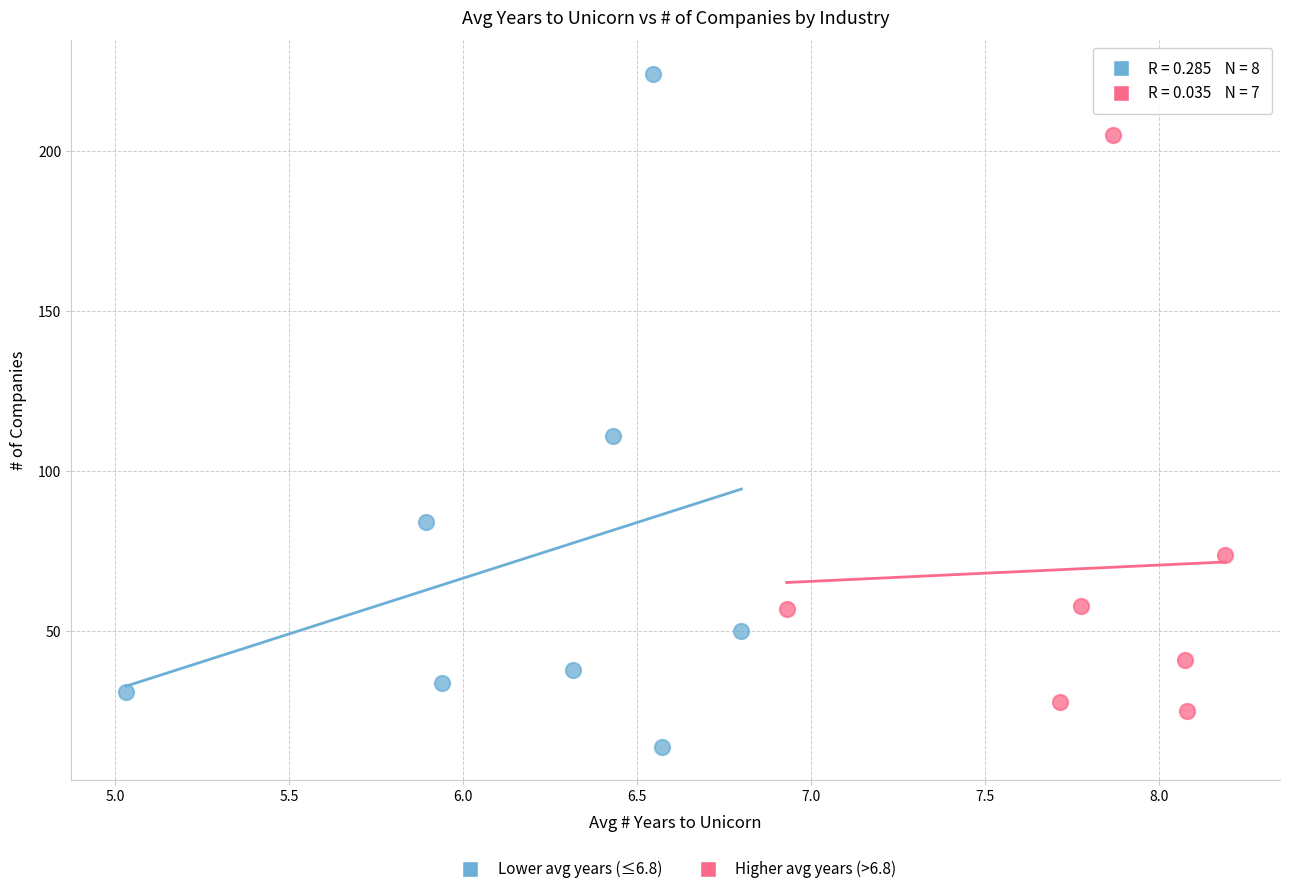

Which series has the largest Y range (max minus min)?

Lower avg years (≤6.8)